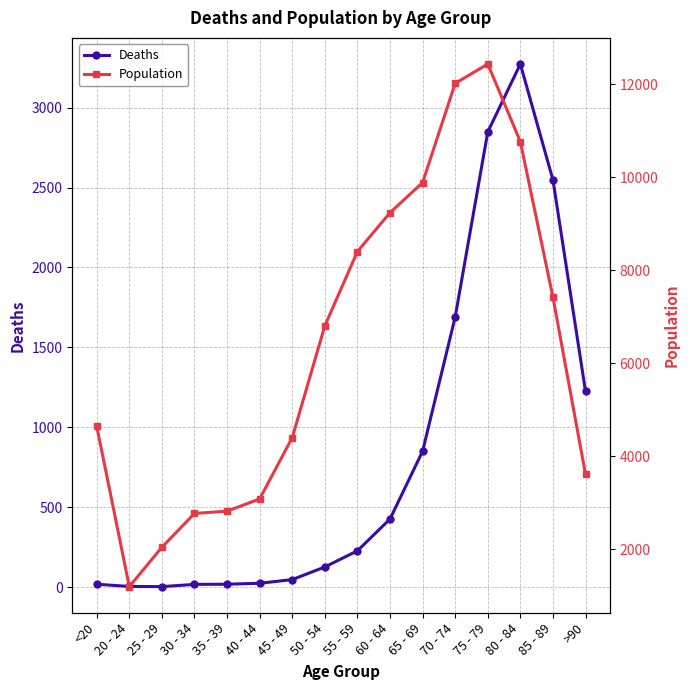

True or false: Deaths and Population intersect in this chart.

False